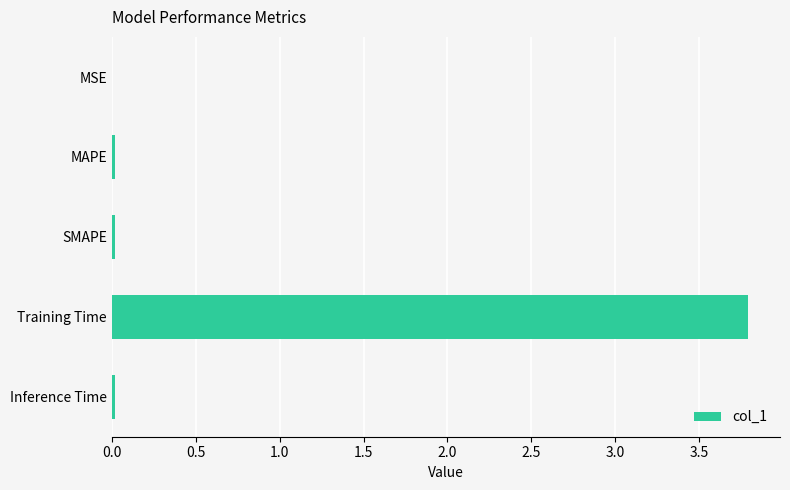

What is the sum of all values?

3.8